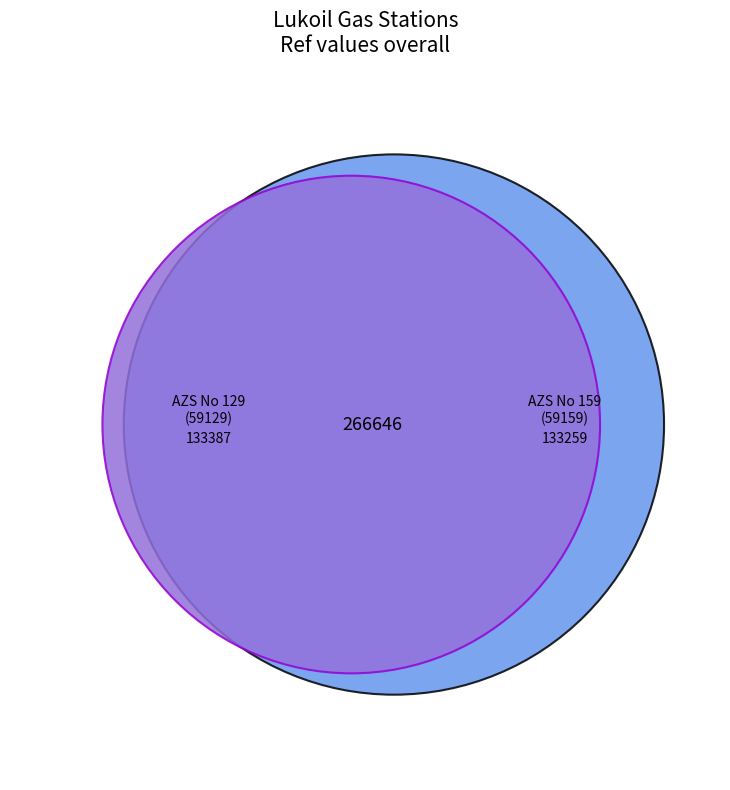

What percentage do AZS No 129 (59129) and AZS No 159 (59159) together represent?

100.0%